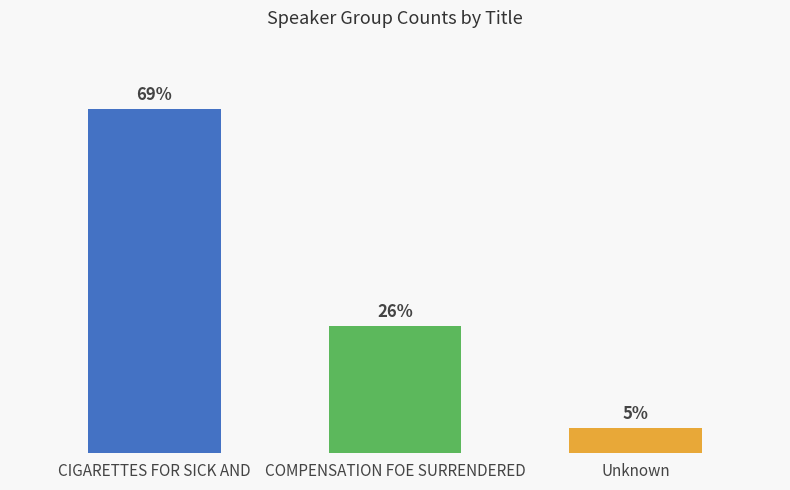

How many bars are there in total?

3